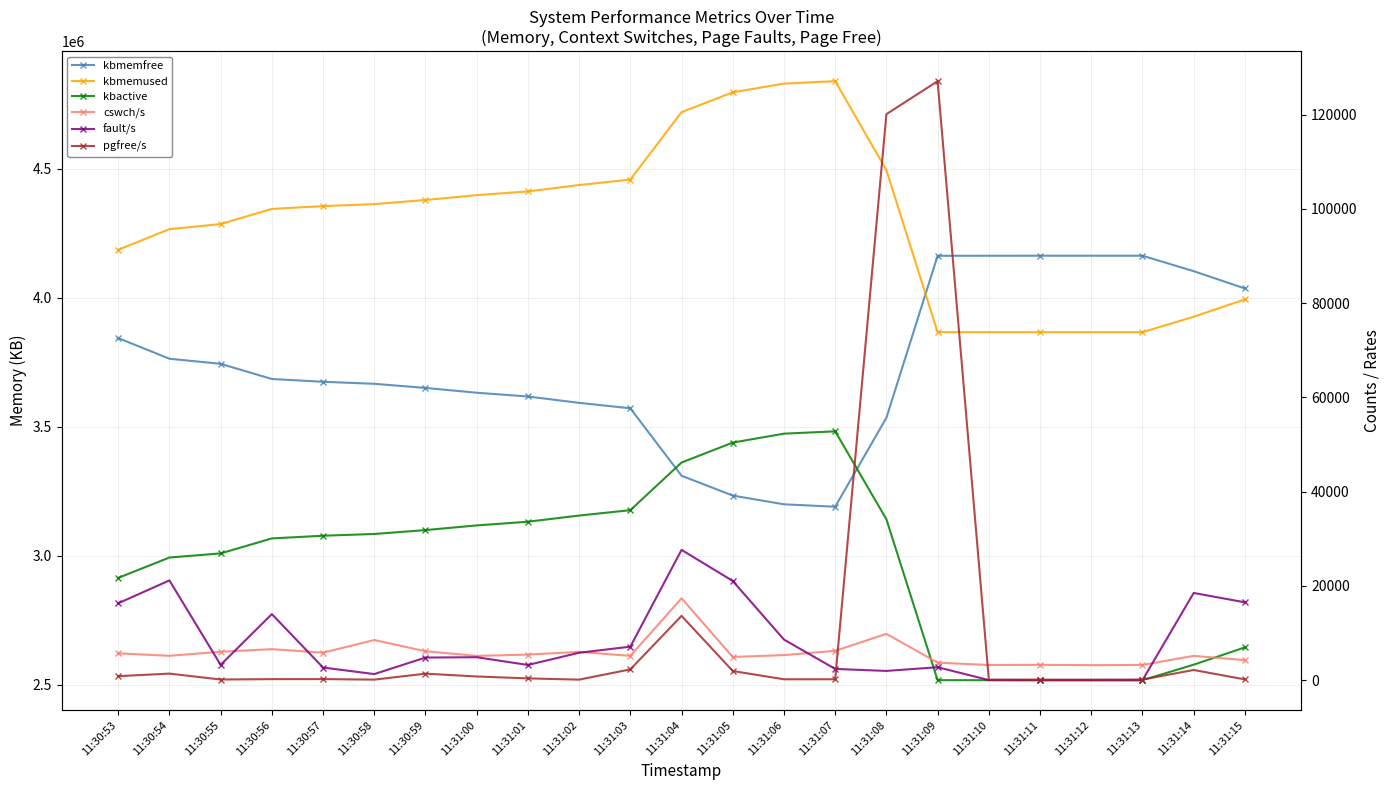

At which label is pgfree/s closest to 63618?

11:31:04